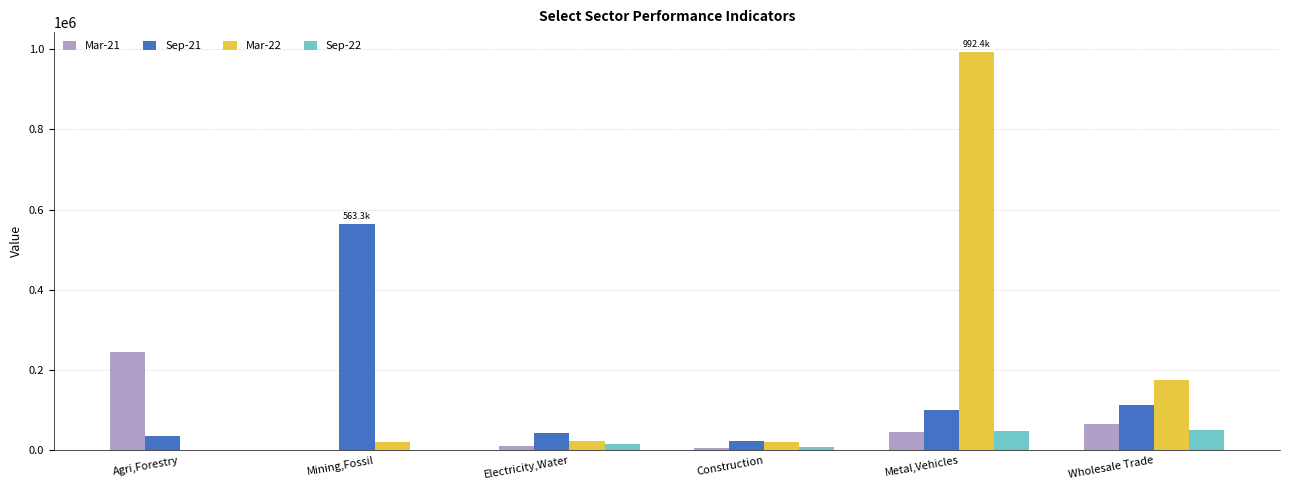

What is the spread (max minus min) of values at Construction?

16430.3